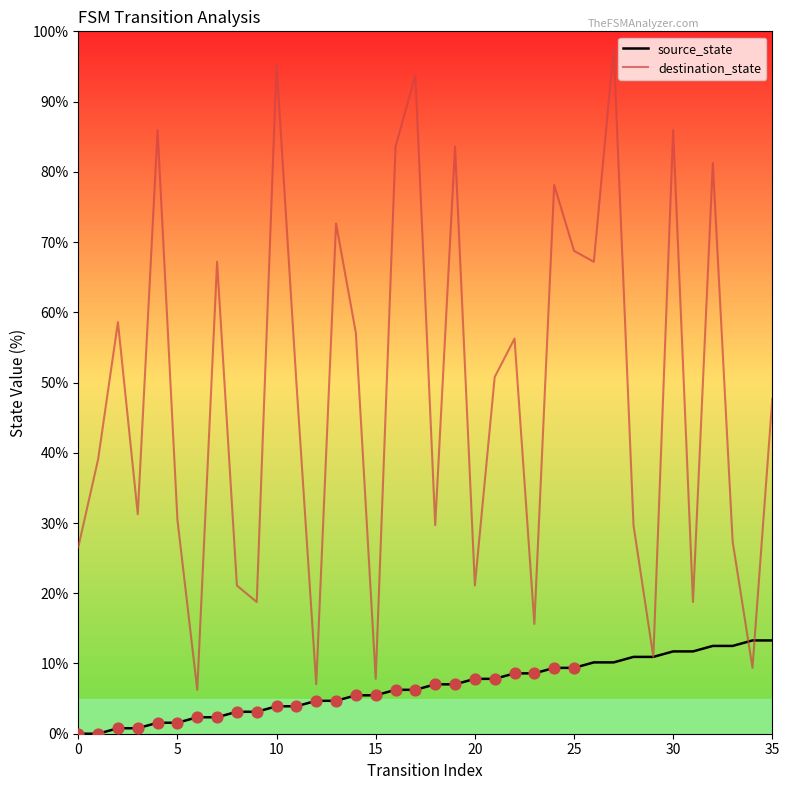

Which series has the widest spread of values?

destination_state